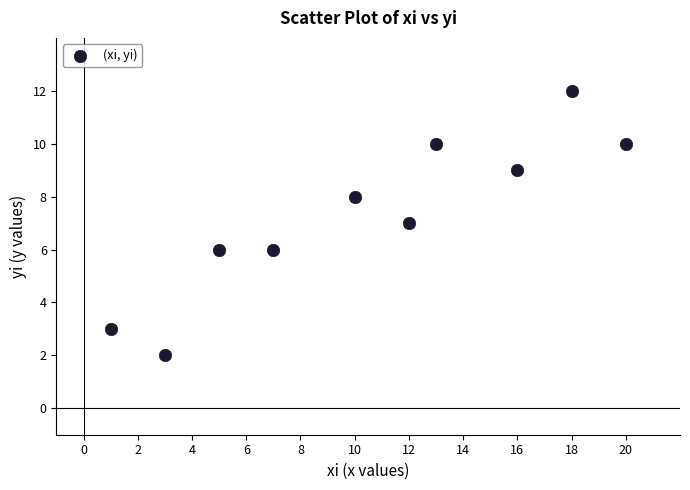

What is the range of Y values (max minus min)?

10